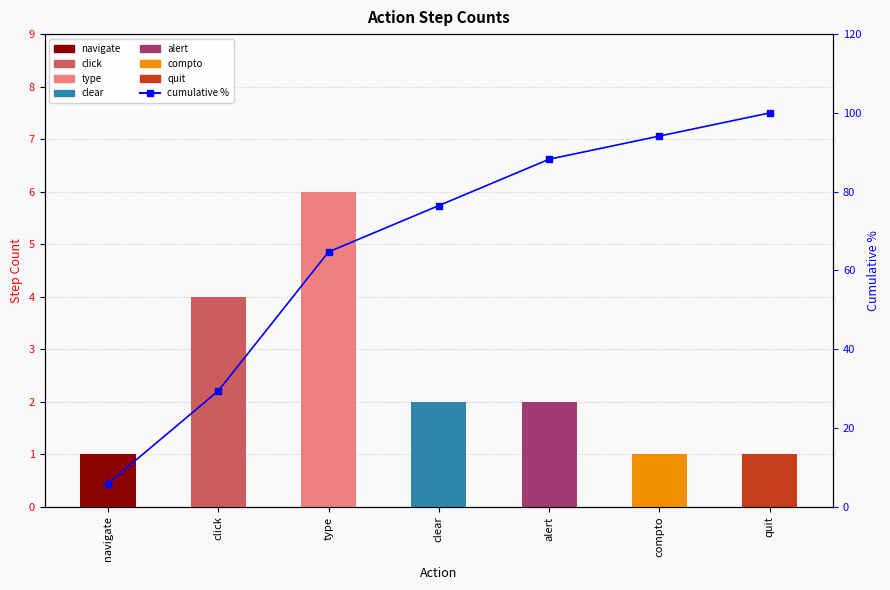

What is the change in value from alert to quit?

+11.8